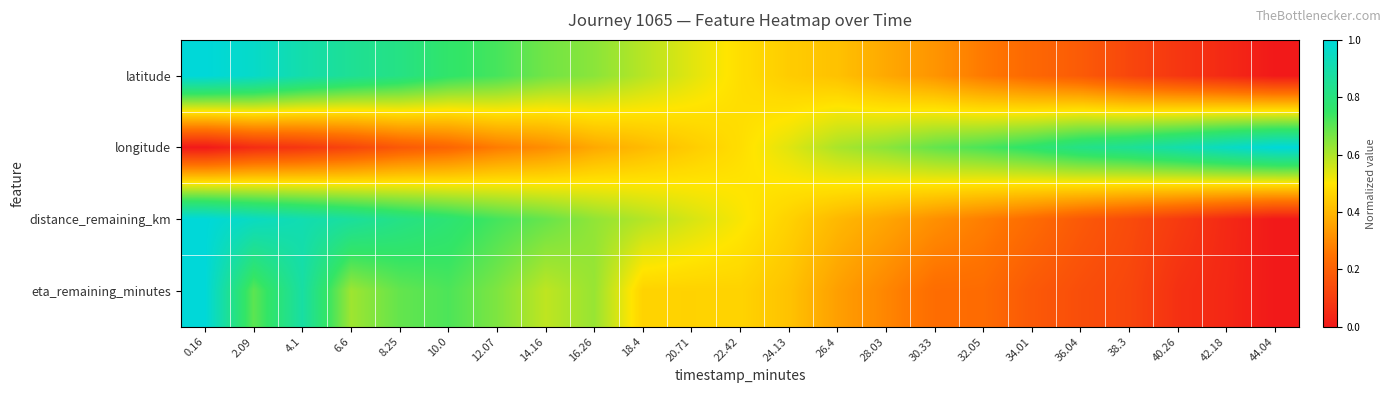

What is the difference between the highest and lowest values at 0.16?

1.0